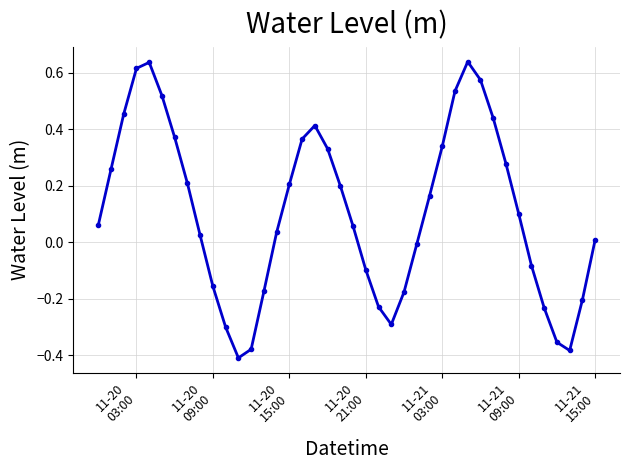

What is the sum of all values?

4.4